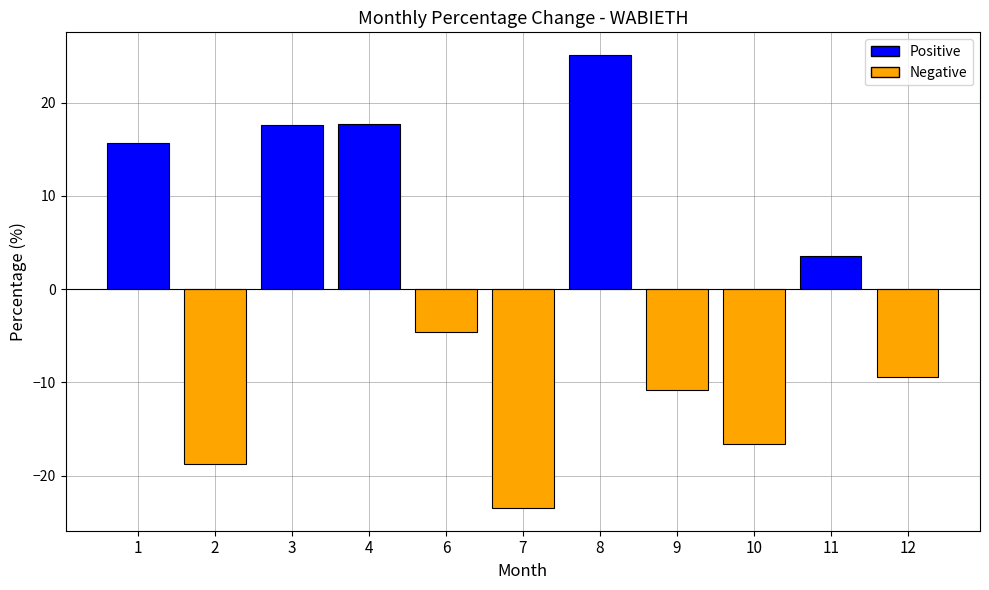

Are the bars grouped side by side (vs. stacked)?

No